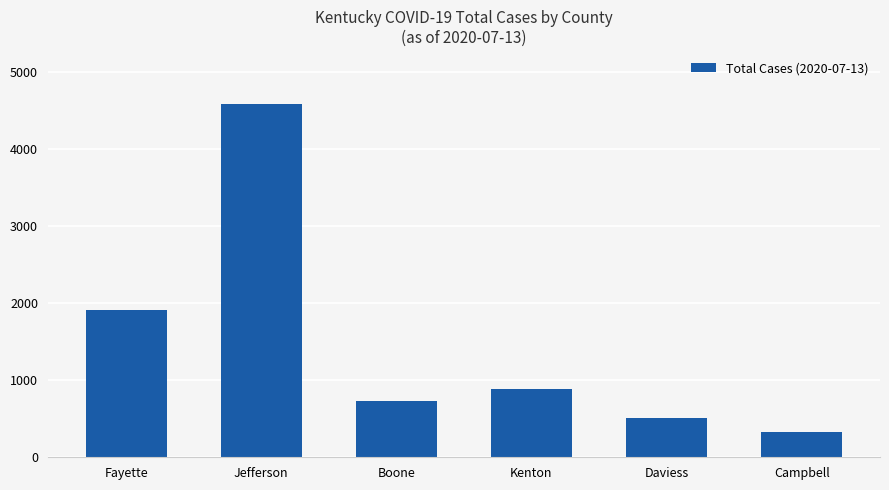

Rank the categories by value from highest to lowest.

Jefferson, Fayette, Kenton, Boone, Daviess, Campbell